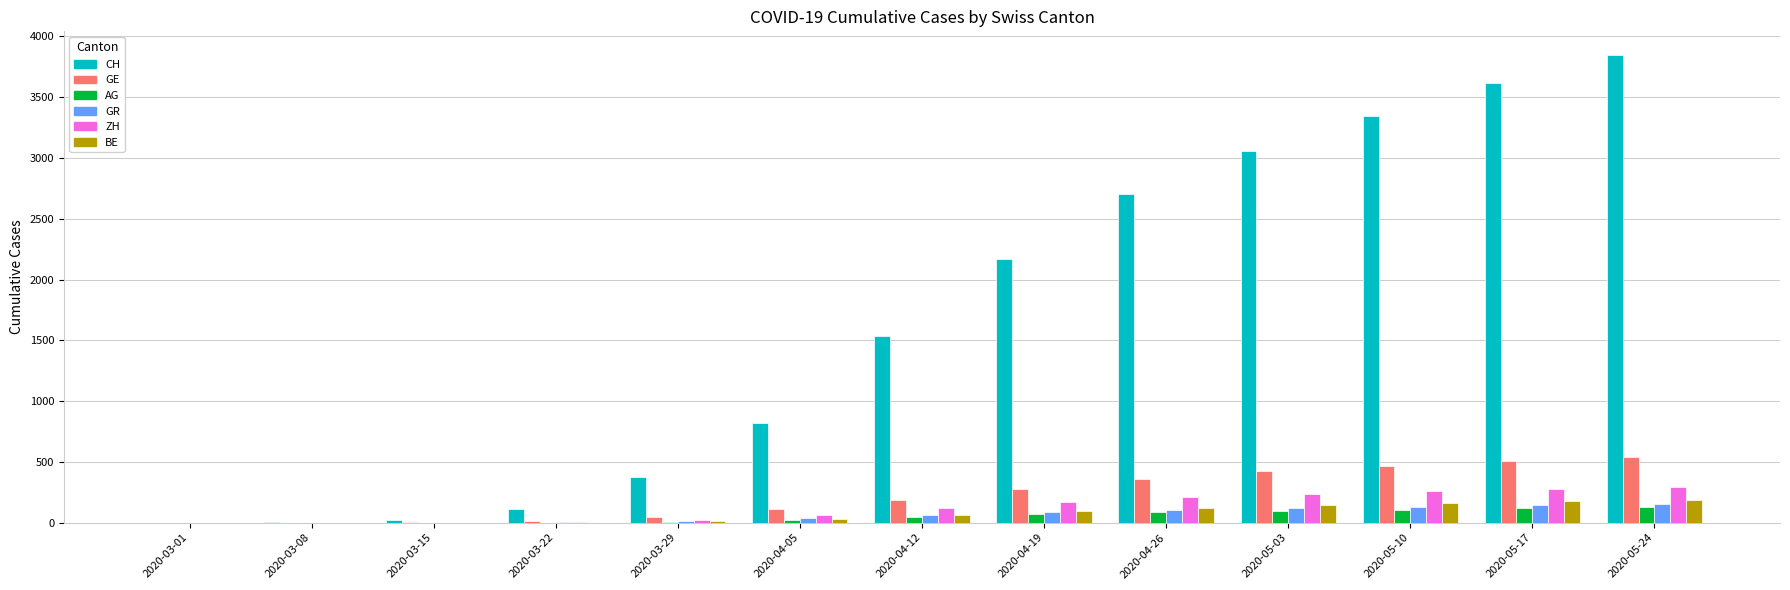

How many groups of bars are there?

13